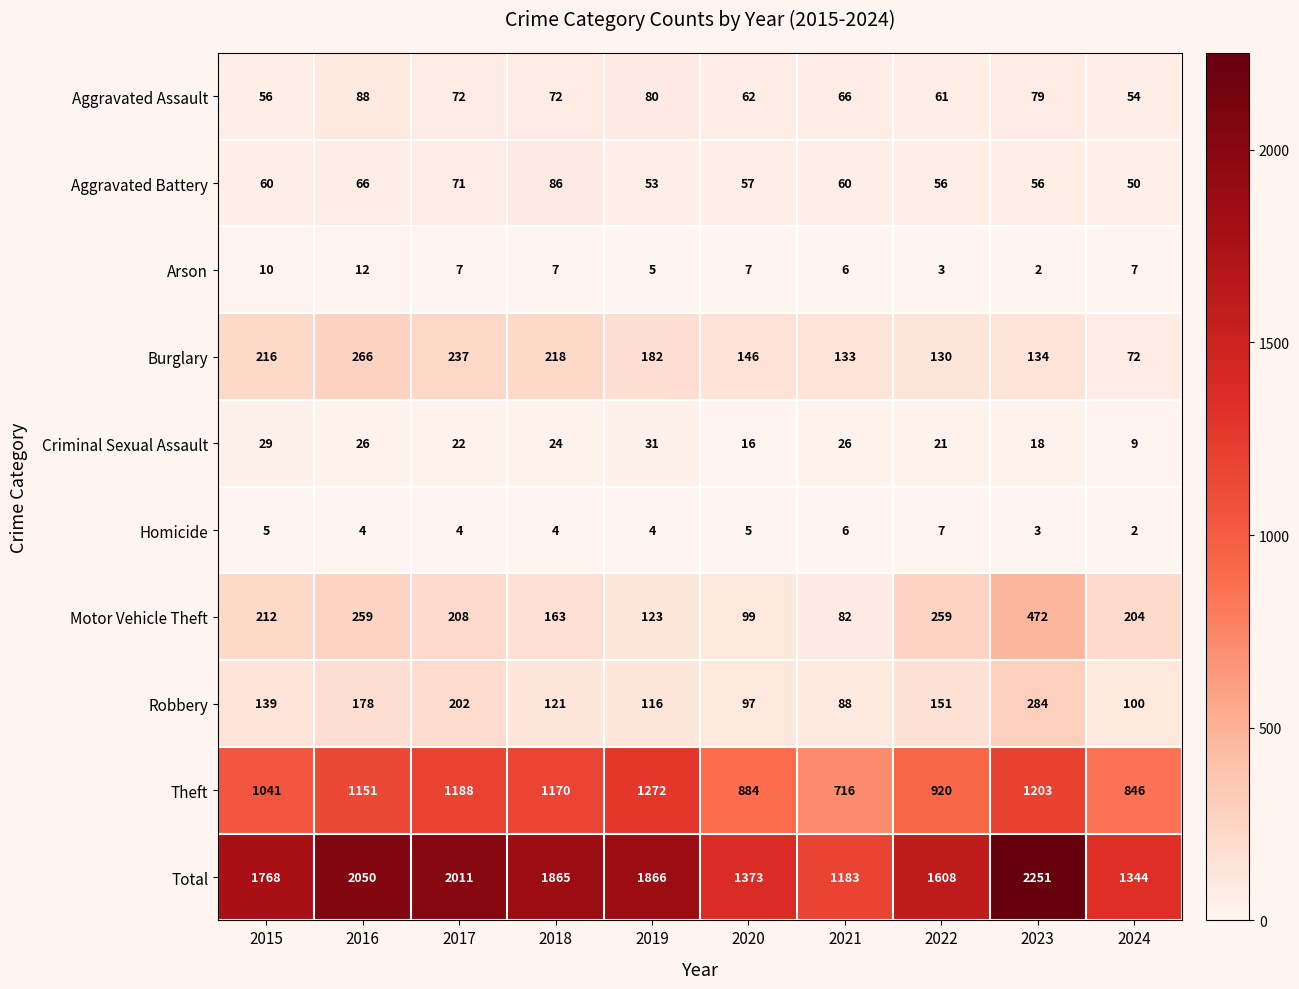

Which series has the widest spread of values?

Total